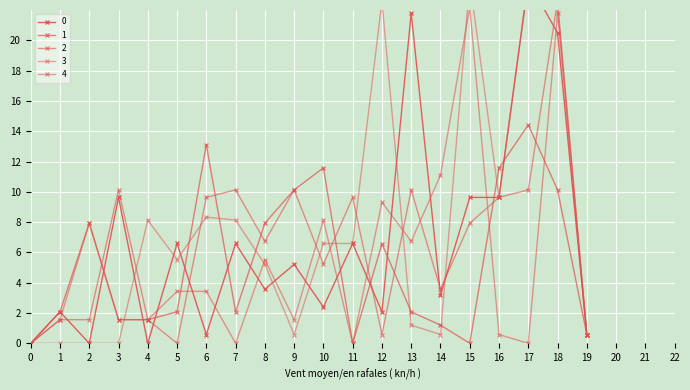

At which category does 1 reach its first local peak?

2